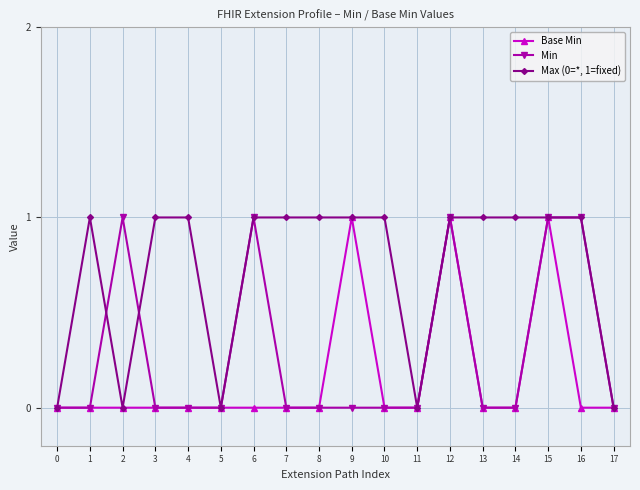

Is it true that Base Min equals 0 at 13?

True